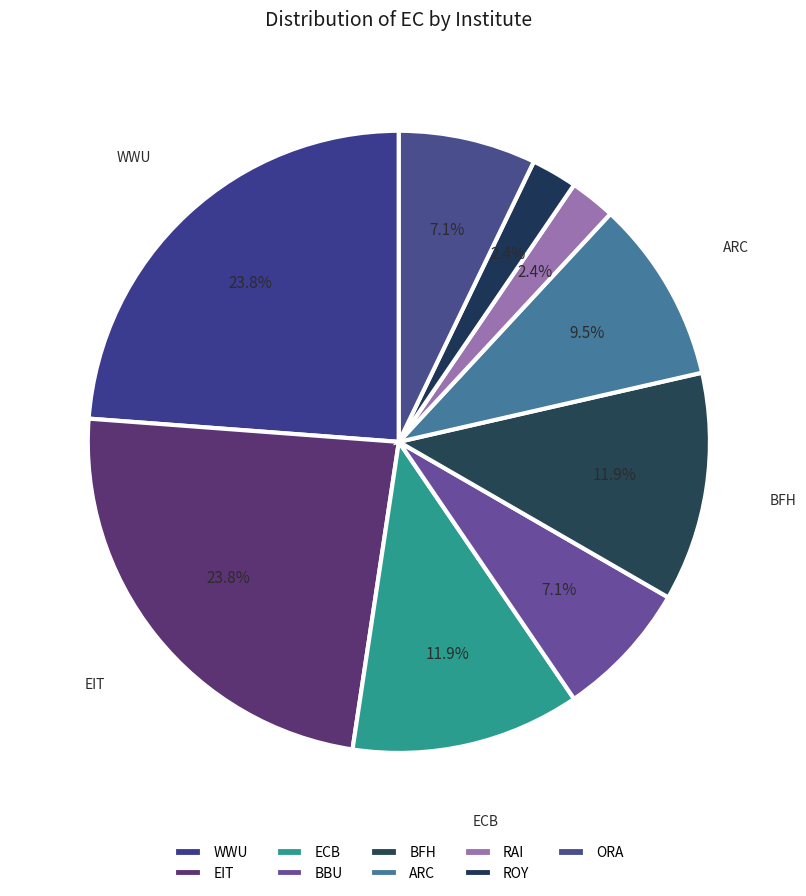

Which slice is the largest?

WWU